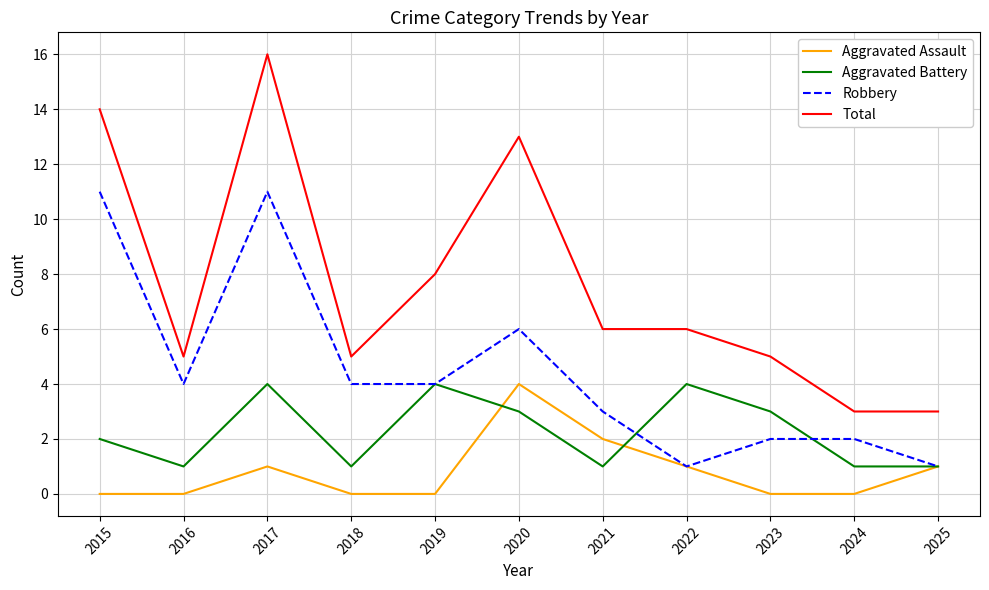

Which category has the highest value across all series?

2017